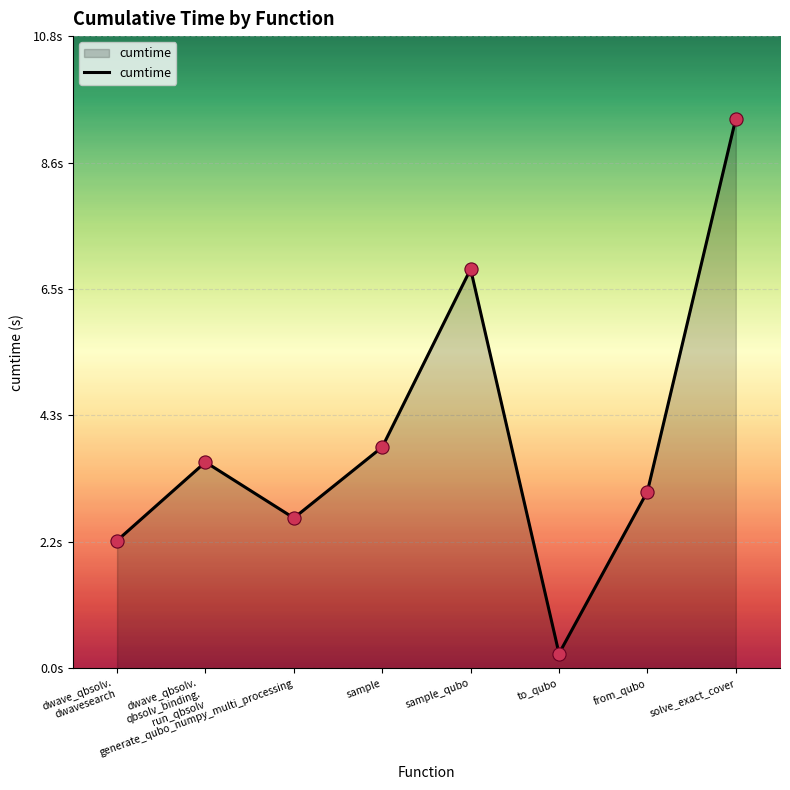

Which has a higher value, to_qubo or sample?

sample